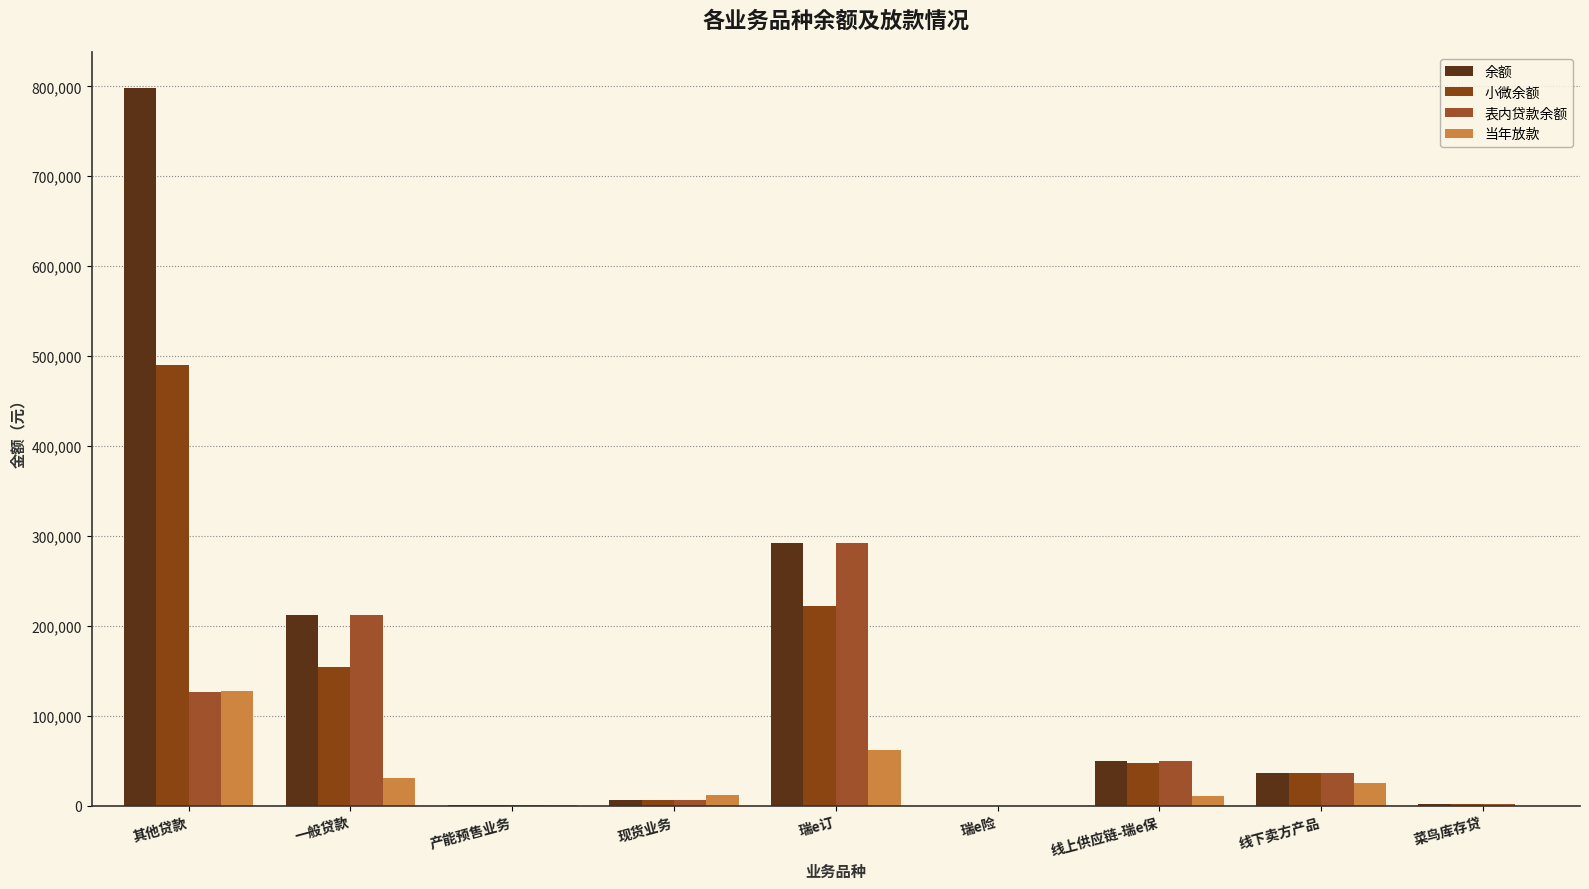

How many groups of bars are there?

9